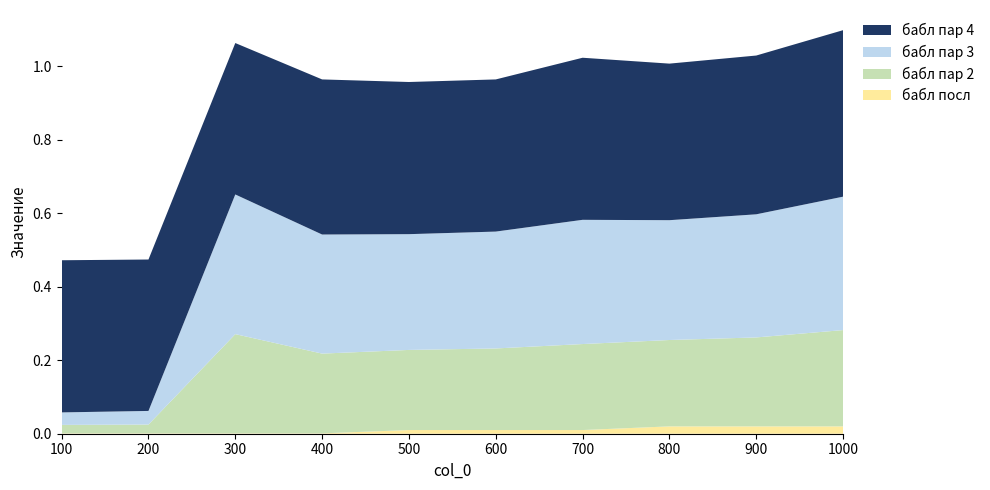

How many interior local peaks does the бабл пар 4 series have?

2